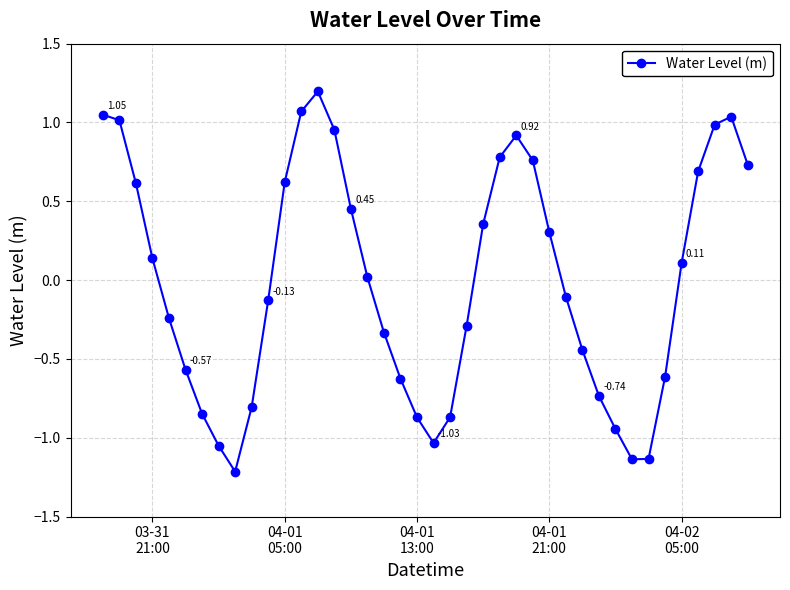

How many data points are less than 0?

20